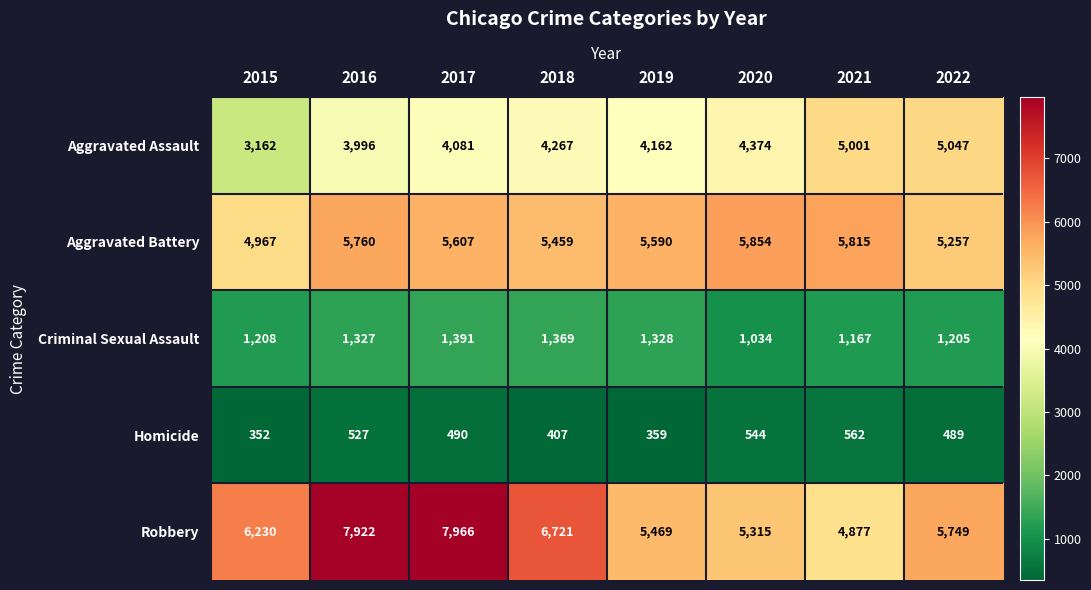

What is the minimum value shown in the chart?

352